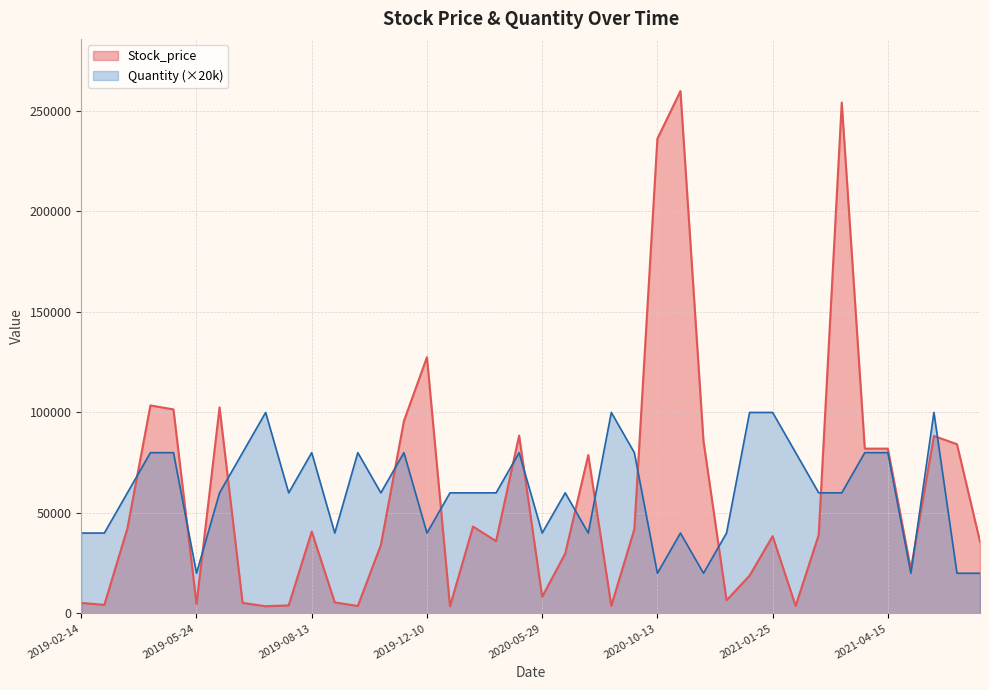

Which has a higher value, 2019-07-31 or 2019-08-08?

2019-07-31